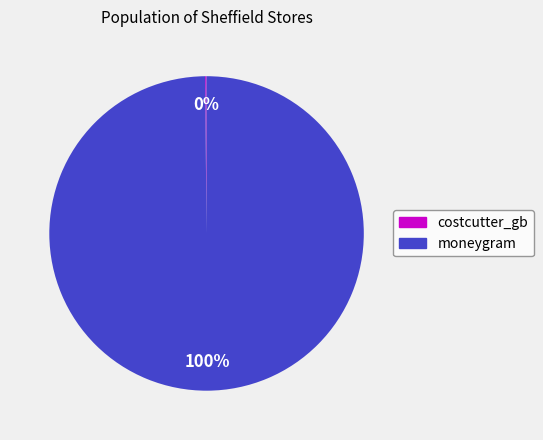

To the nearest percent, what percentage of the pie is moneygram?

100%